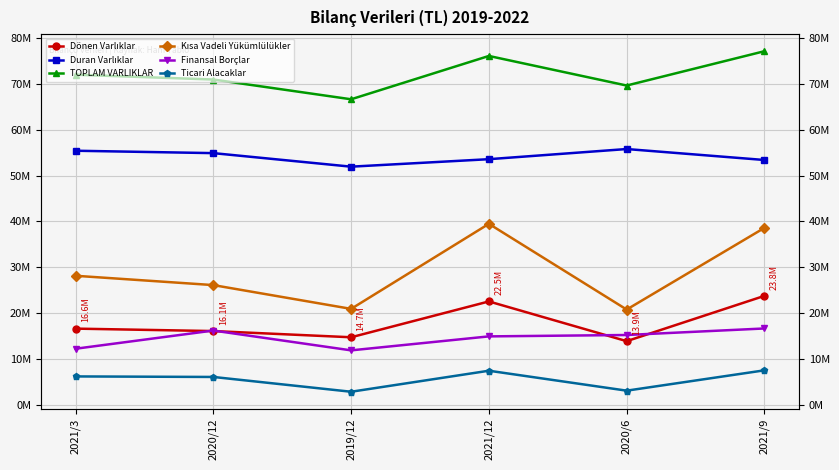

Between 2021/3 and 2020/12, which series saw the biggest shift?

Finansal Borçlar